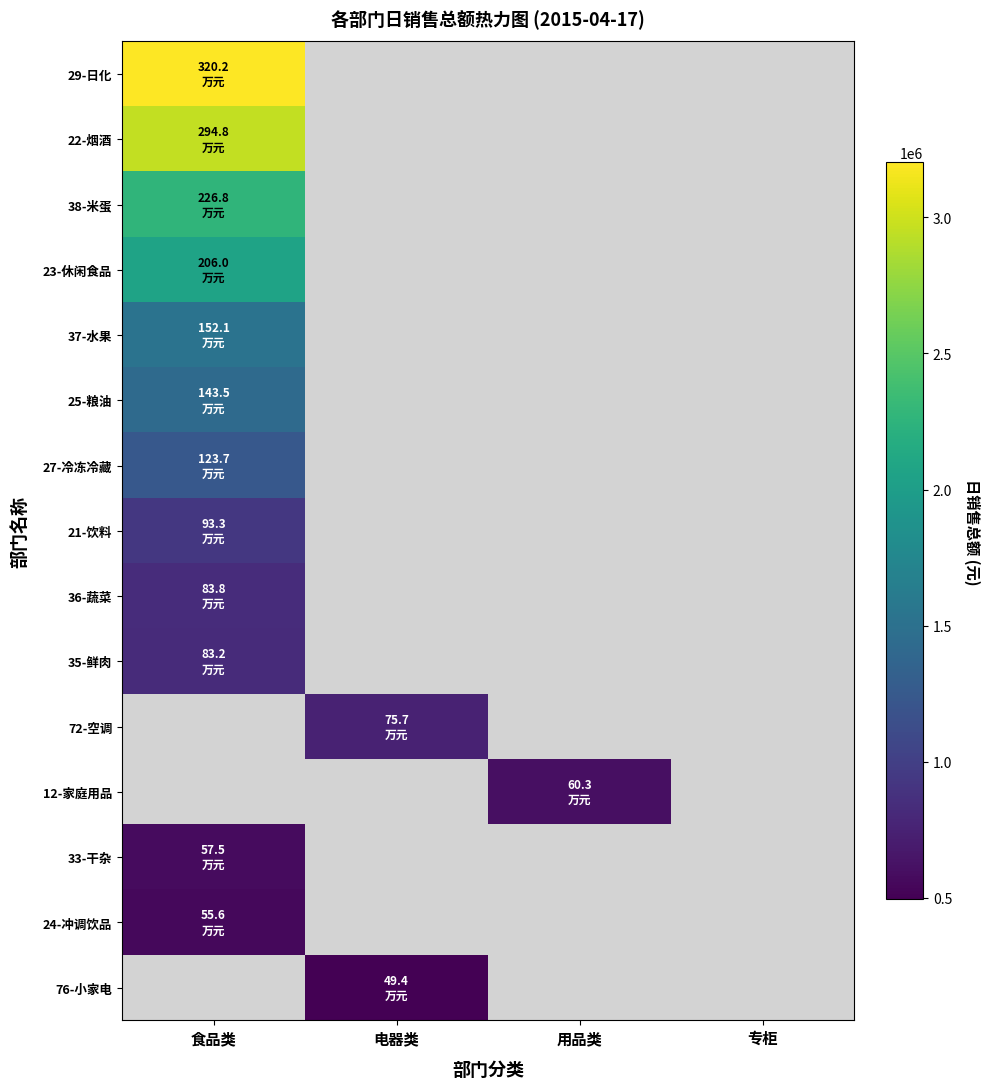

At which label is 24-冲调饮品 closest to 555912?

食品类